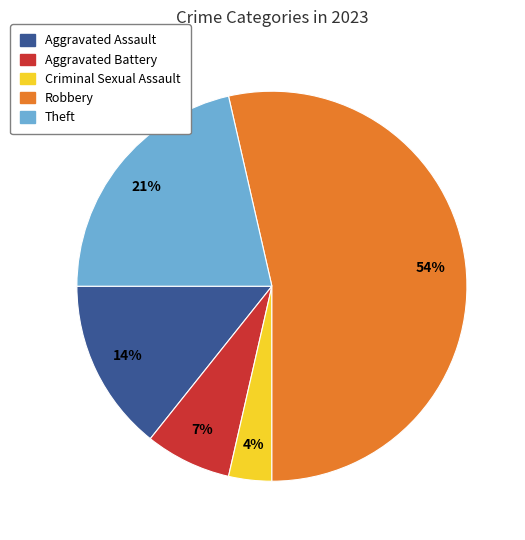

Do Aggravated Assault and Theft together represent more than half of the pie?

No